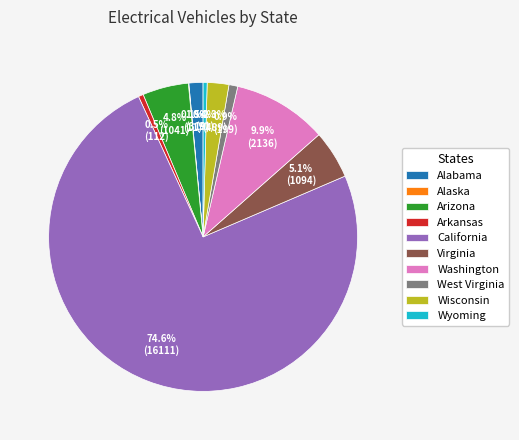

What is the largest slice in the pie chart?

California